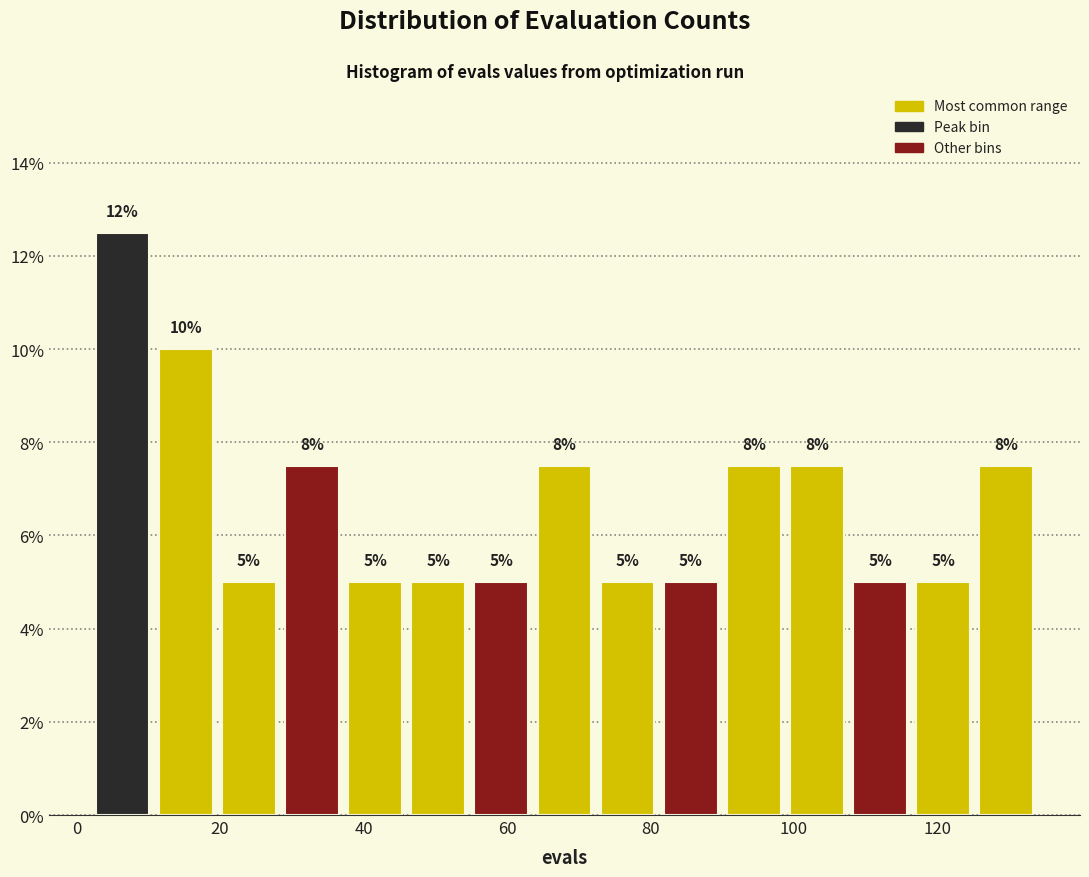

Which range on the x-axis has the tallest bar?

2.0 to 10.8